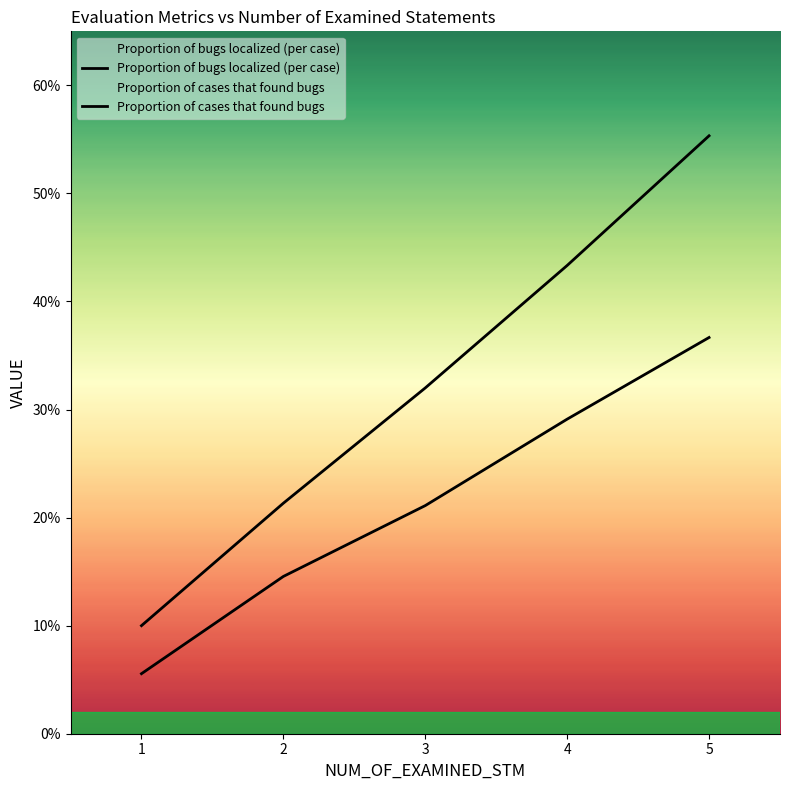

True or false: Proportion of cases that found bugs and Proportion of bugs localized (per case) intersect in this chart.

False